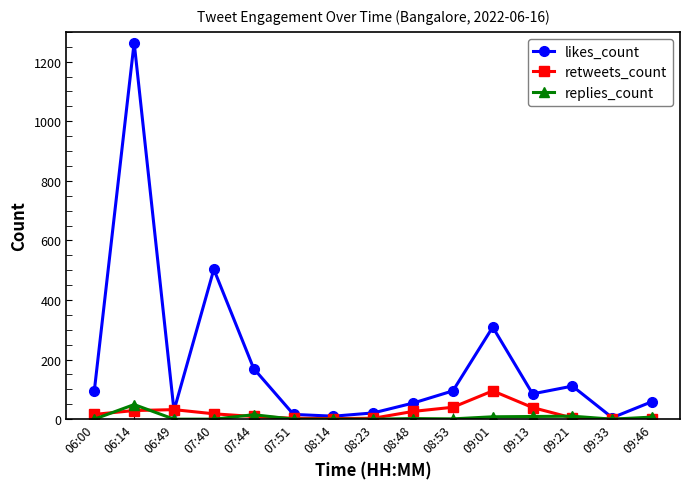

What is the lowest value of the likes_count series?

5